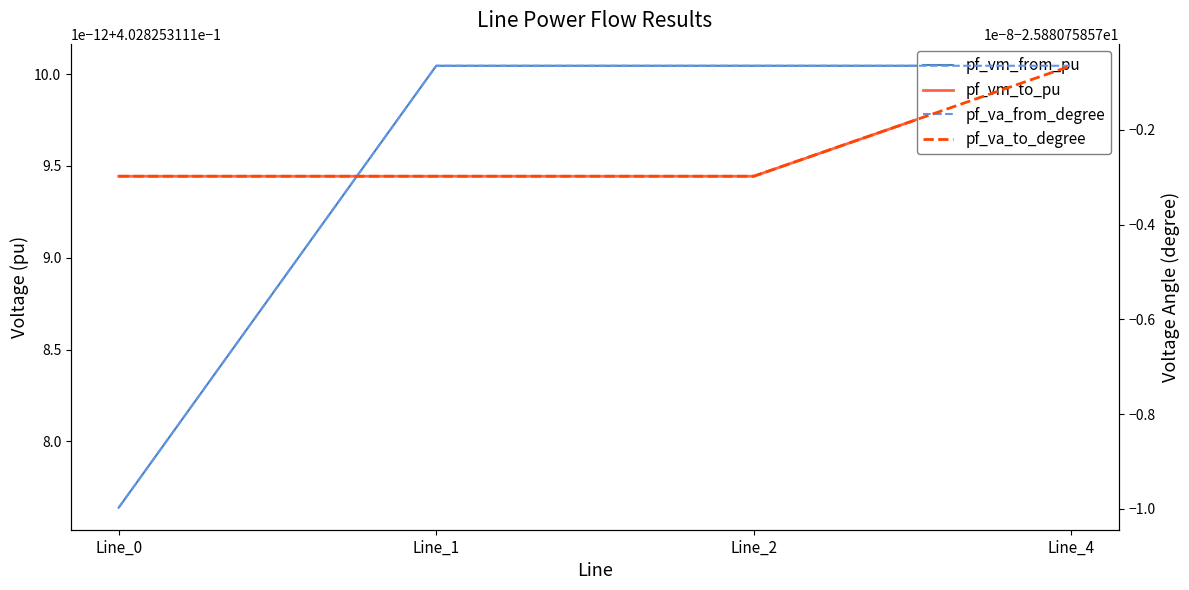

Reading left to right, what are all the values shown in this chart?

pf_vm_from_pu: Line_0=0.4	Line_1=0.4	Line_2=0.4	Line_4=0.4
pf_vm_to_pu: Line_0=0.4	Line_1=0.4	Line_2=0.4	Line_4=0.4
pf_va_from_degree: Line_0=-25.9	Line_1=-25.9	Line_2=-25.9	Line_4=-25.9
pf_va_to_degree: Line_0=-25.9	Line_1=-25.9	Line_2=-25.9	Line_4=-25.9